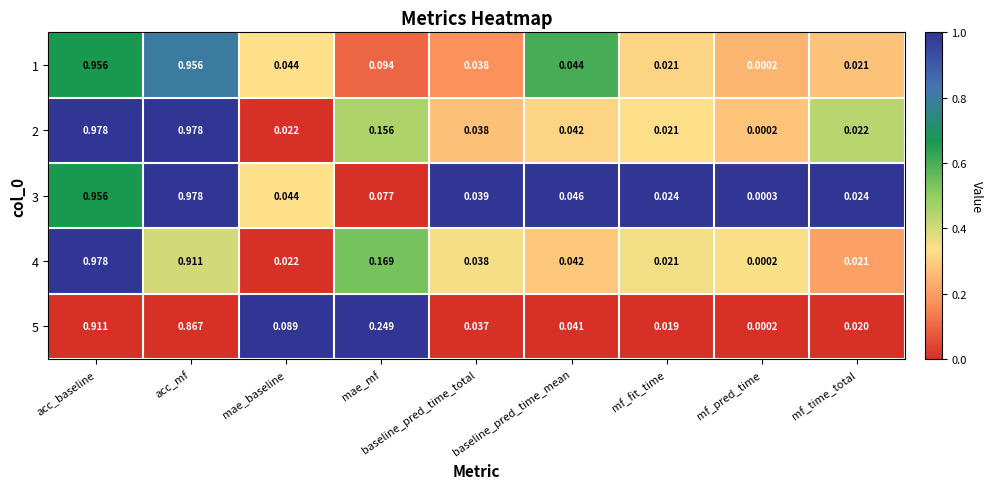

Rank the categories by 5 value from lowest to highest.

mf_pred_time, mf_fit_time, mf_time_total, baseline_pred_time_total, baseline_pred_time_mean, mae_baseline, mae_mf, acc_mf, acc_baseline